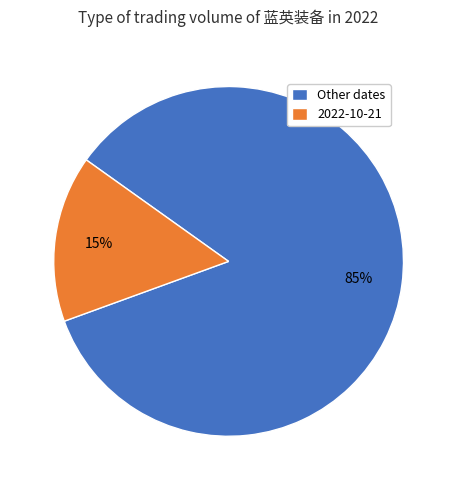

Rank the categories by value from lowest to highest.

2022-10-21, Other dates